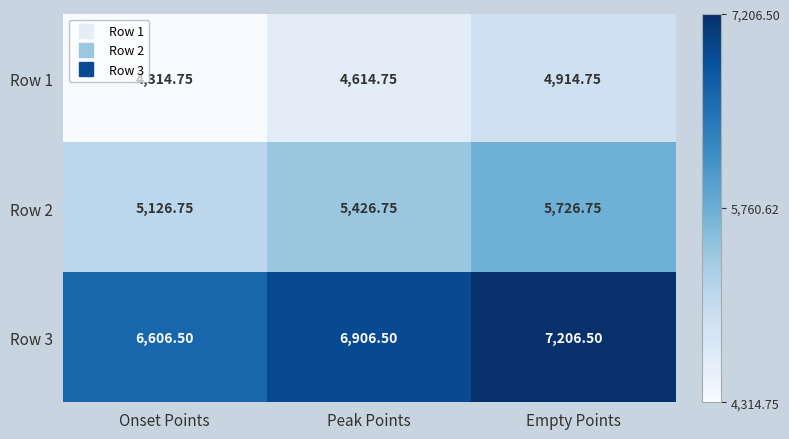

List the labels in order of Row 2 value, smallest first.

Onset Points, Peak Points, Empty Points